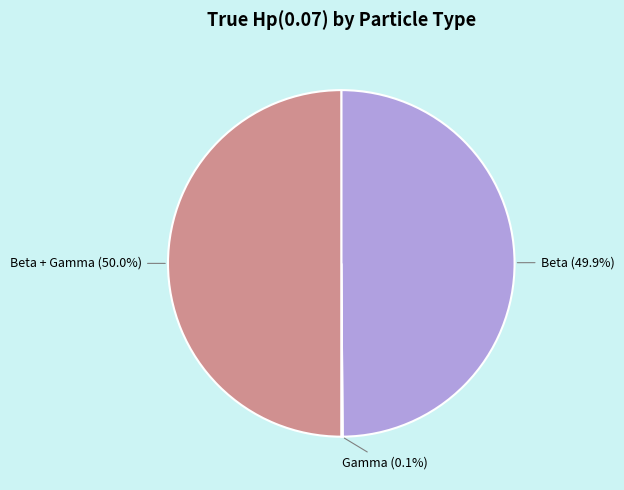

What portion of the pie excludes Beta?

50.1%